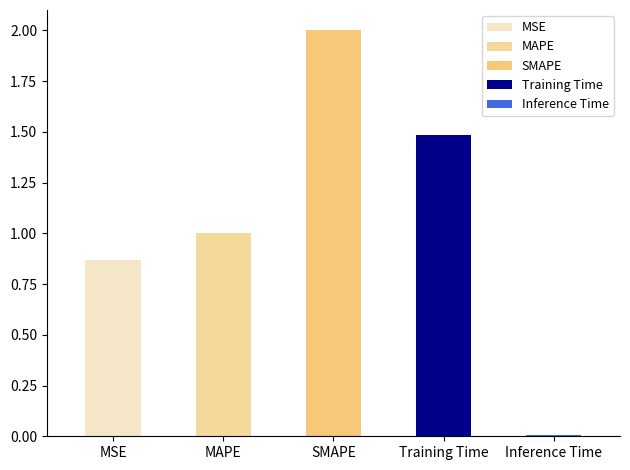

What is the label of the 4th bar from the right?

MAPE